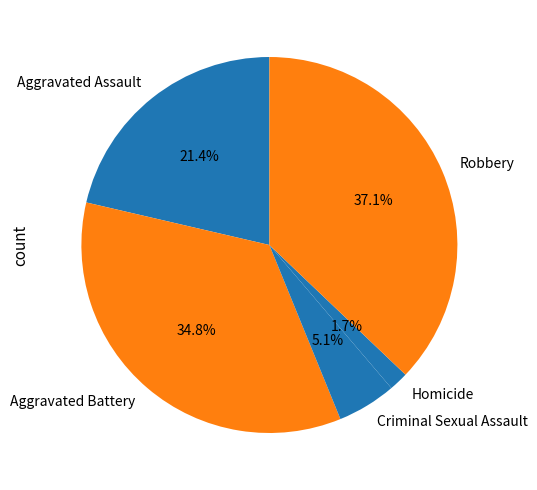

To the nearest percent, what percentage of the pie is Criminal Sexual Assault?

5%